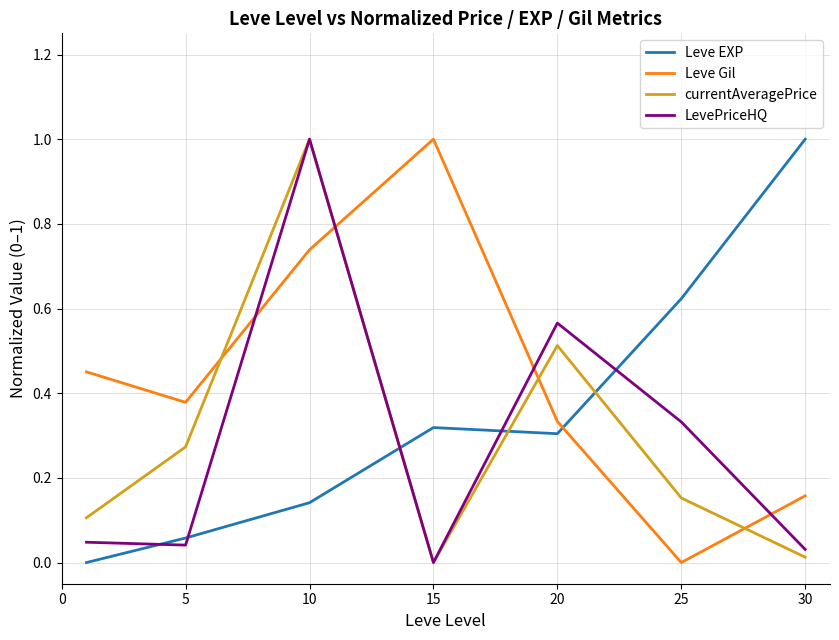

Which series has the largest total across all categories?

Leve Gil